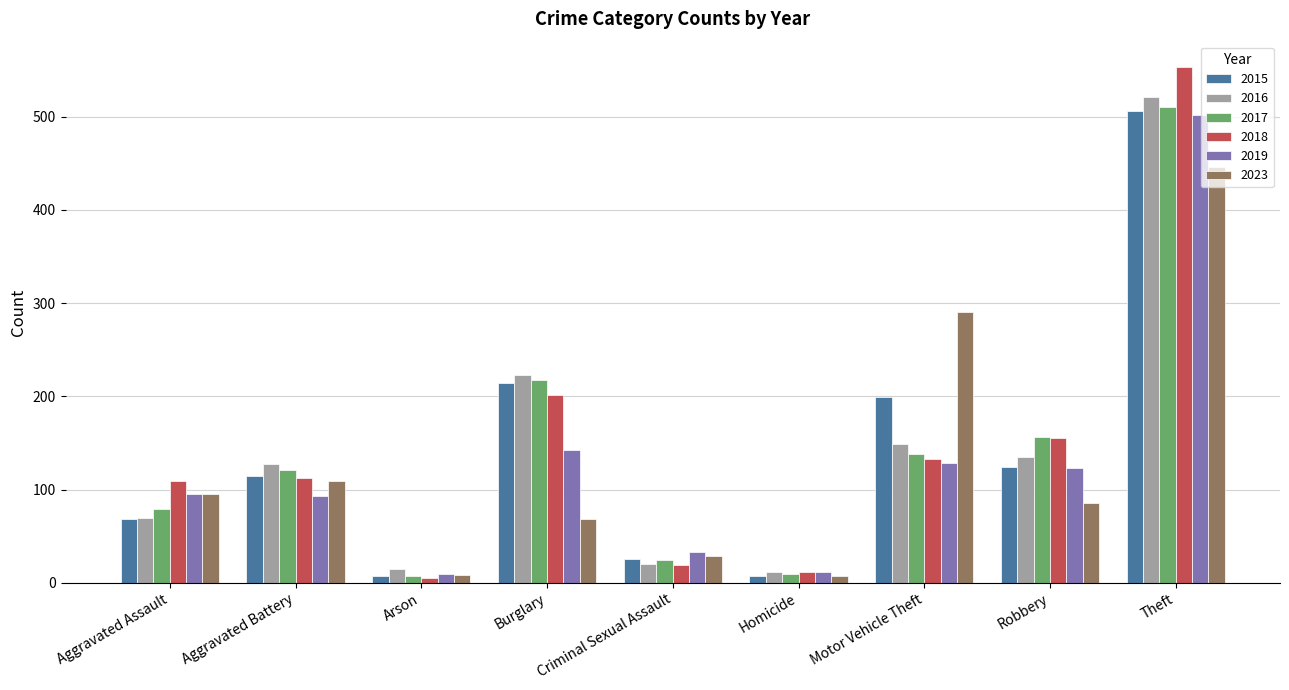

At which category is the sum across all series the highest?

Theft